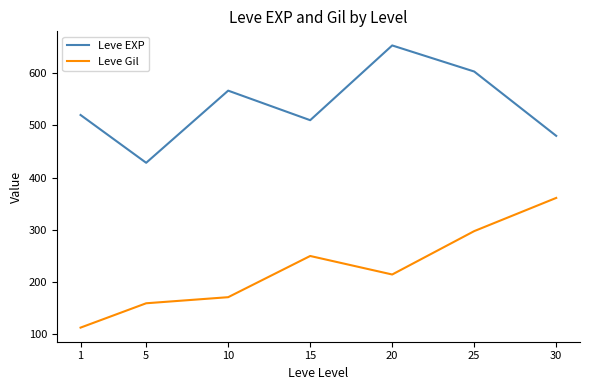

True or false: Leve Gil and Leve EXP intersect in this chart.

False